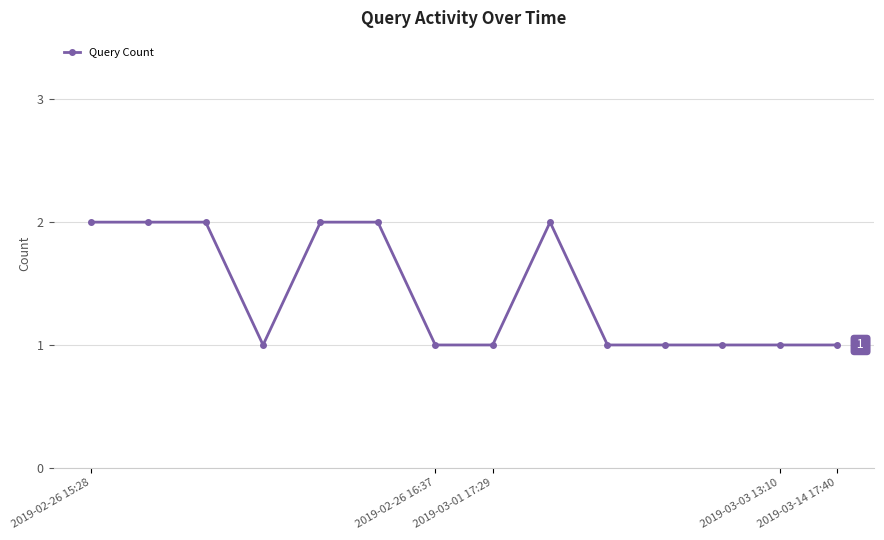

What is the sum of all values?

20